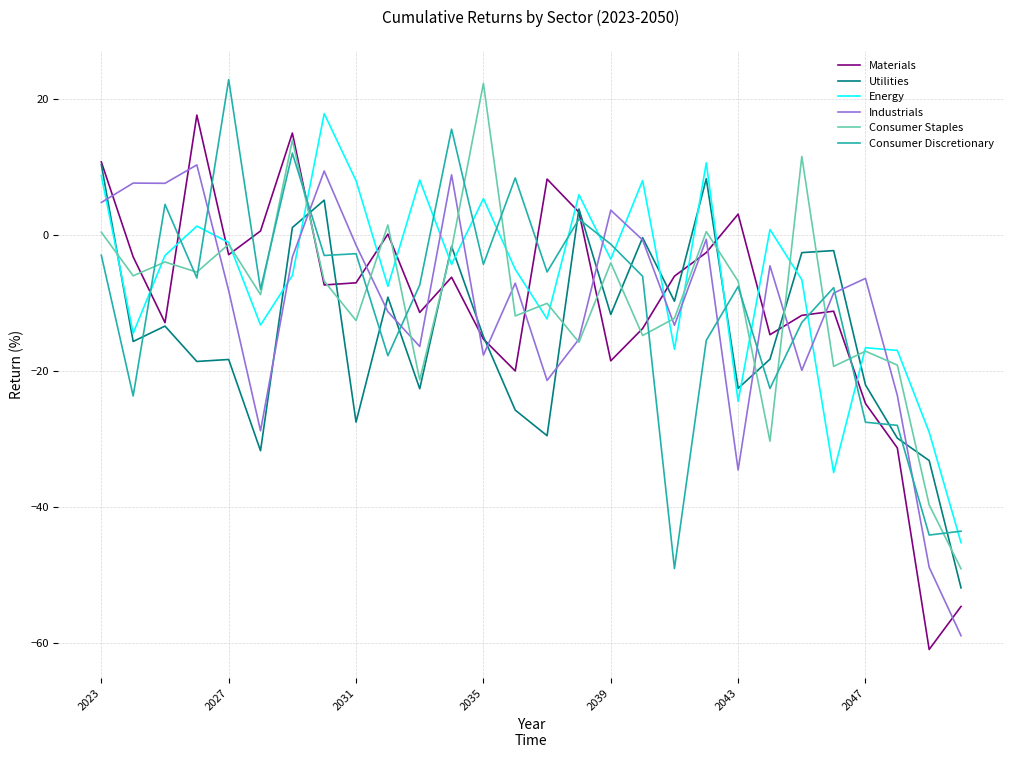

What is the highest value of the Utilities series?

10.3